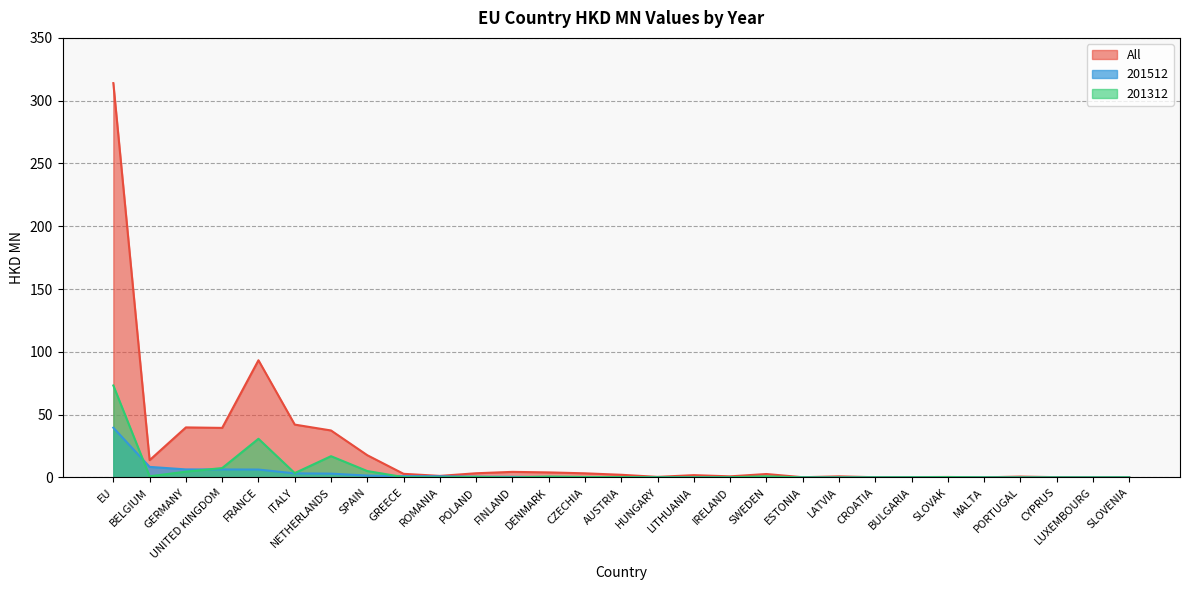

List the series in order of their peak value, lowest first.

201512, 201312, All